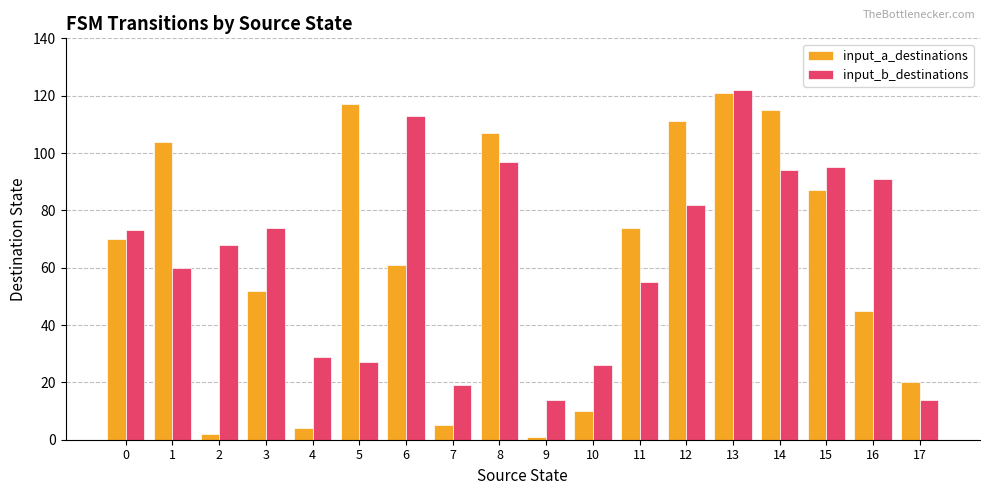

Reading right to left, what are all the values shown in this chart?

input_a_destinations: 17=20	16=45	15=87	14=115	13=121	12=111	11=74	10=10	9=1	8=107	7=5	6=61	5=117	4=4	3=52	2=2	1=104	0=70
input_b_destinations: 17=14	16=91	15=95	14=94	13=122	12=82	11=55	10=26	9=14	8=97	7=19	6=113	5=27	4=29	3=74	2=68	1=60	0=73